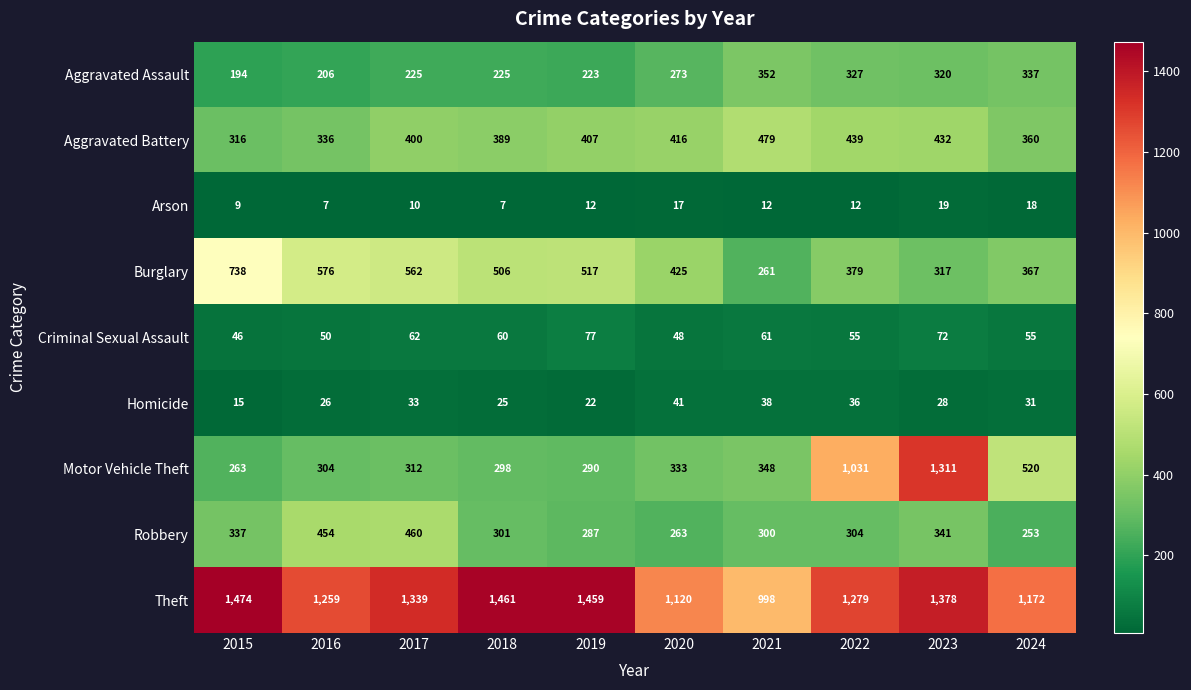

At which label does Burglary reach its minimum?

2021